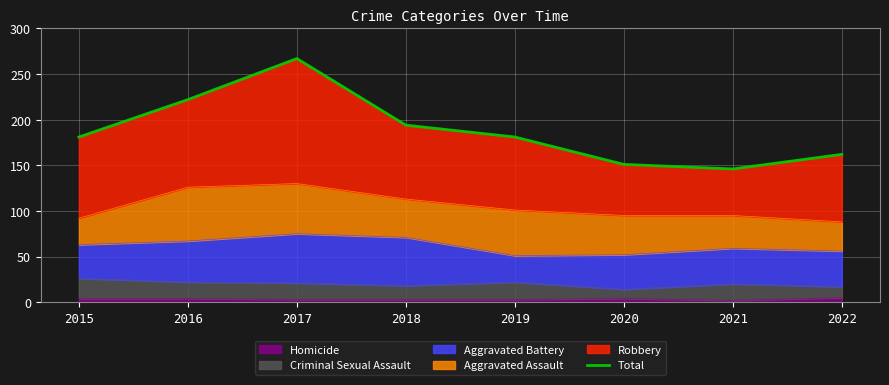

What is the difference between the values at 2016 and 2015?

41